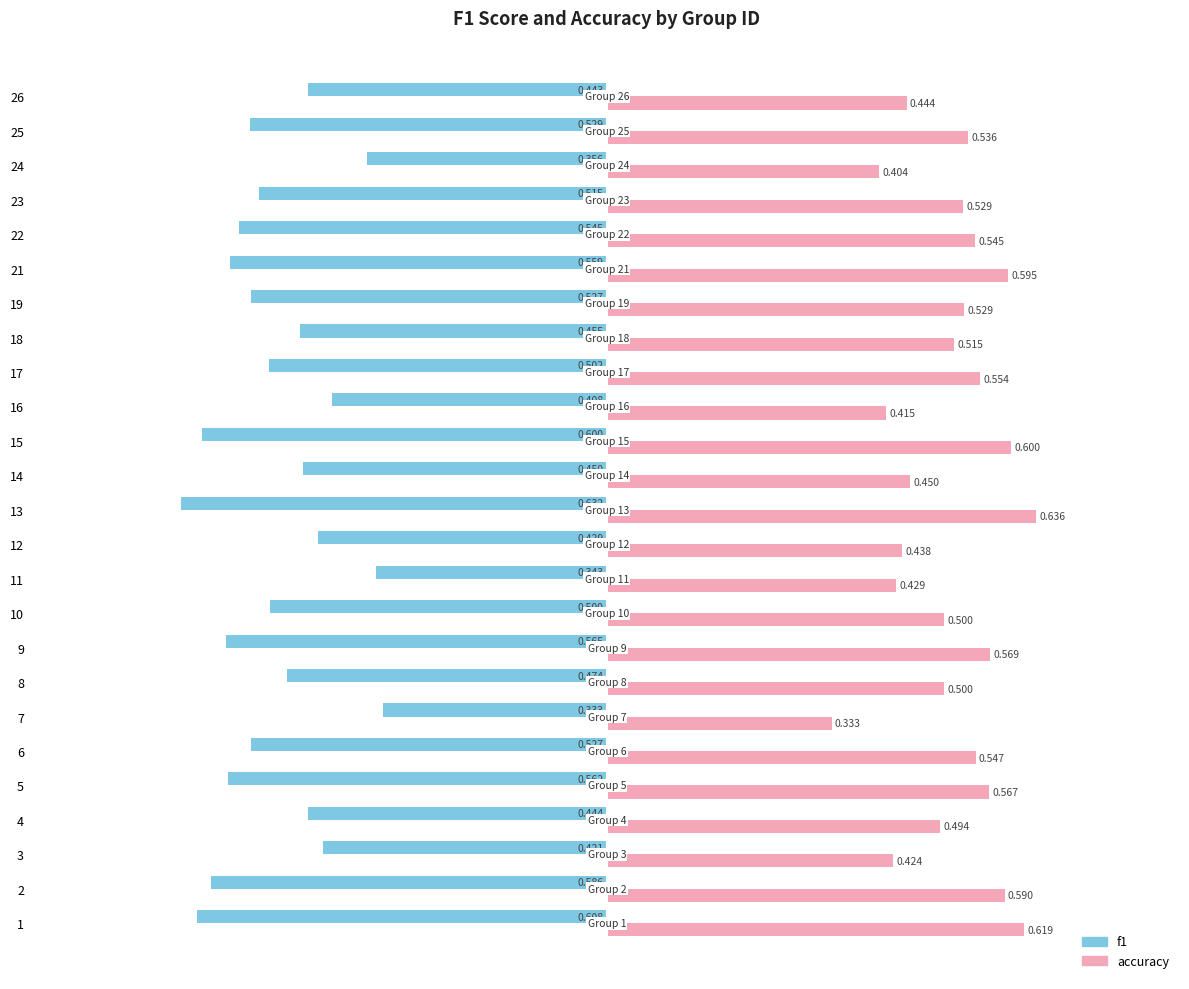

True or false: f1 has a value of -0.5 at 23.

True